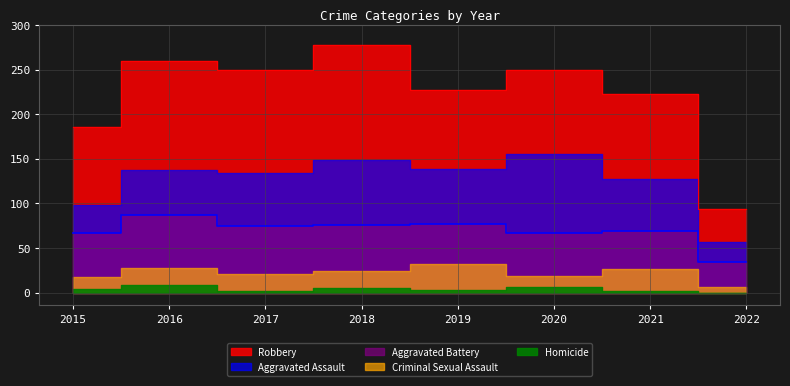

Does the chart display data point markers on the line(s)?

No